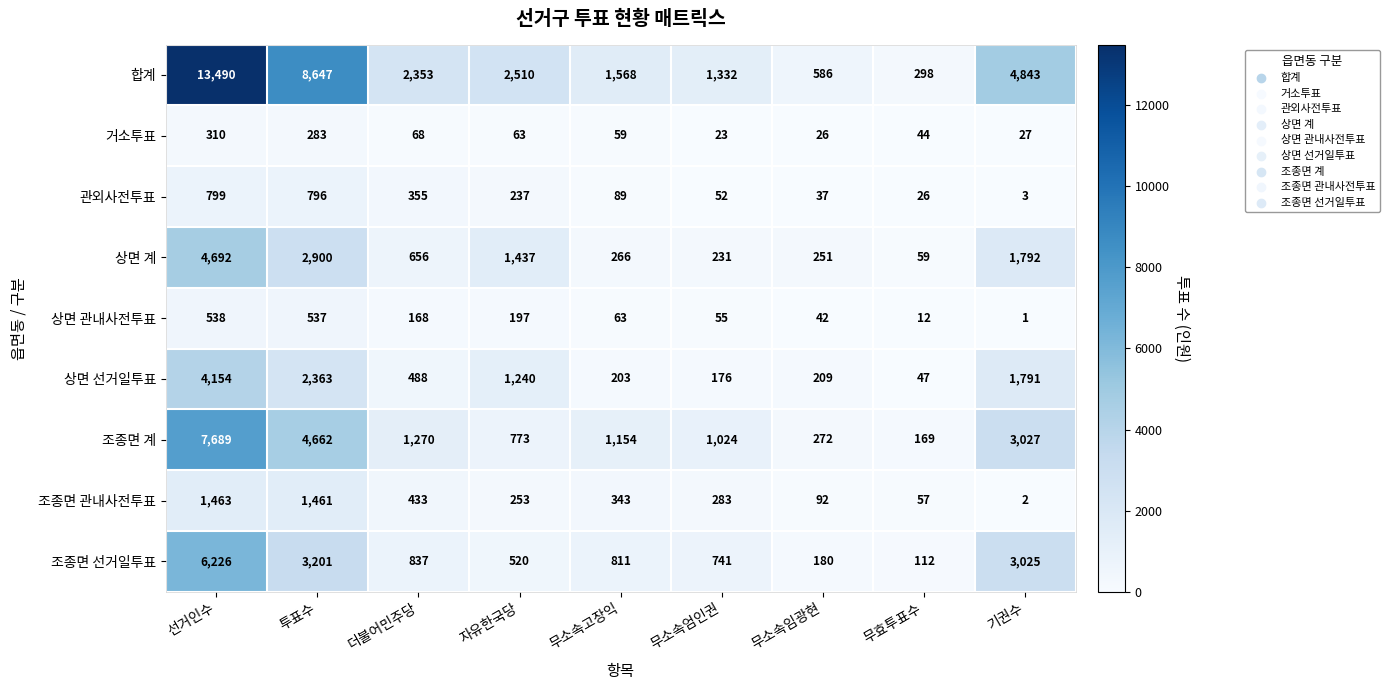

The 상면 관내사전투표 series shows 197 at 자유한국당. True or false?

True